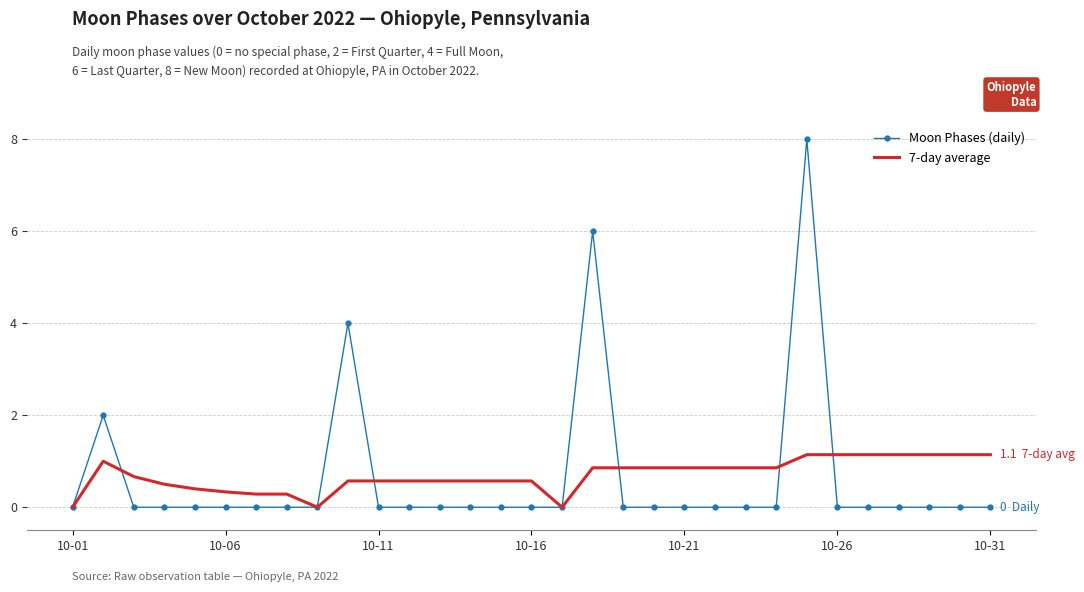

What is the maximum value for Moon Phases (daily)?

8.0